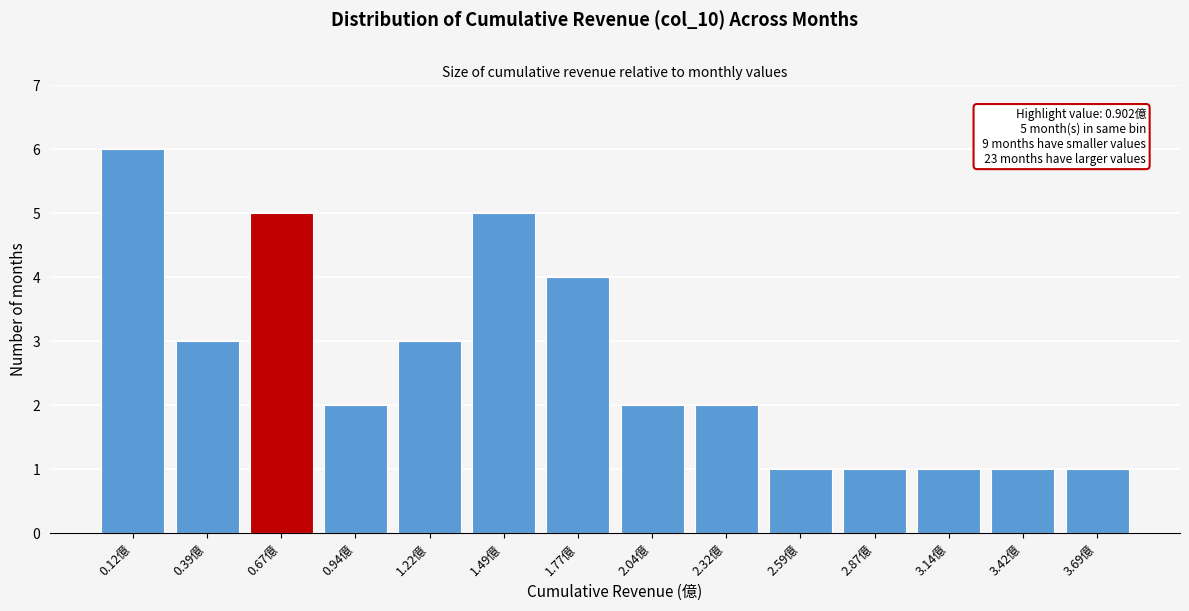

Reading left to right, list all the values displayed in this chart.

6	3	5	2	3	5	4	2	2	1	1	1	1	1